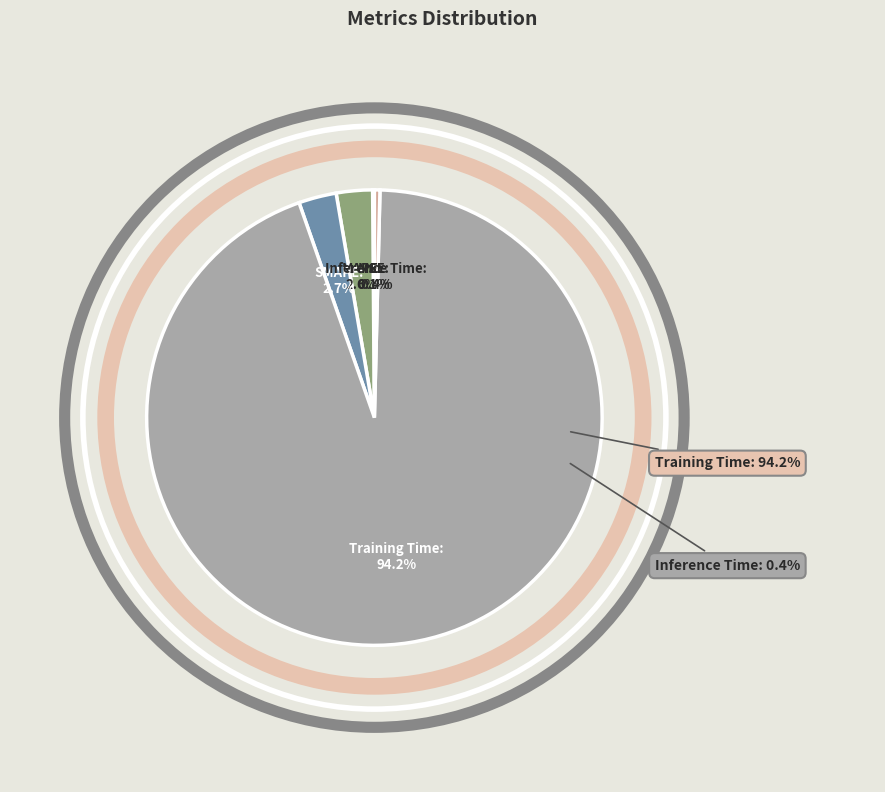

Rank the categories by value from lowest to highest.

MSE, Inference Time, MAPE, SMAPE, Training Time